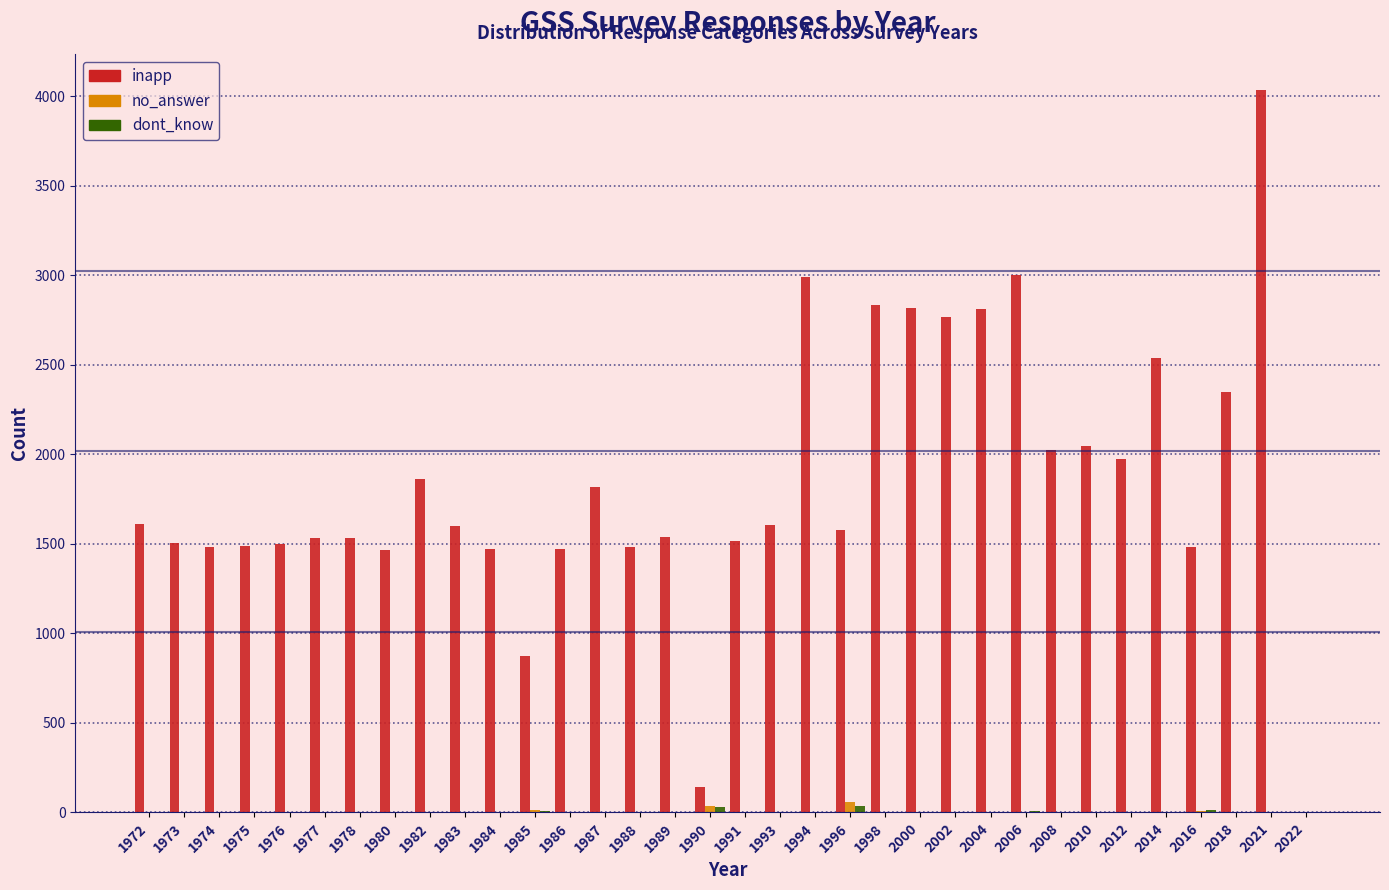

At which category is the sum across all series the highest?

2021